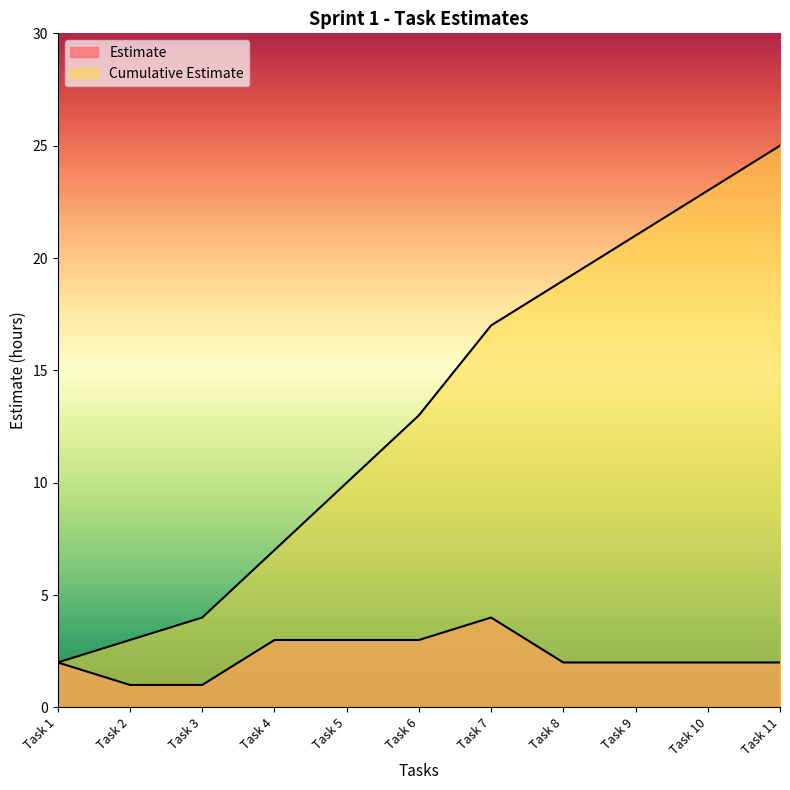

What is the average value of the Cumulative Estimate series?

13